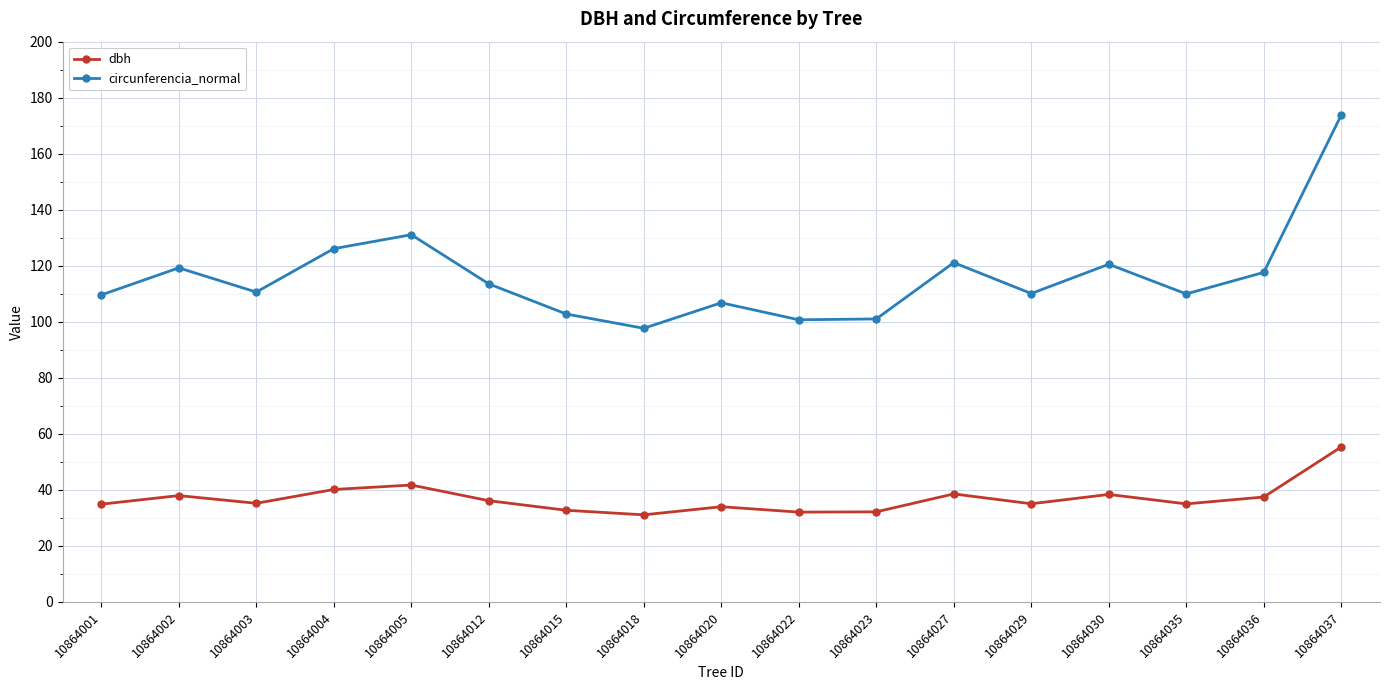

Which series has the widest spread of values?

circunferencia_normal